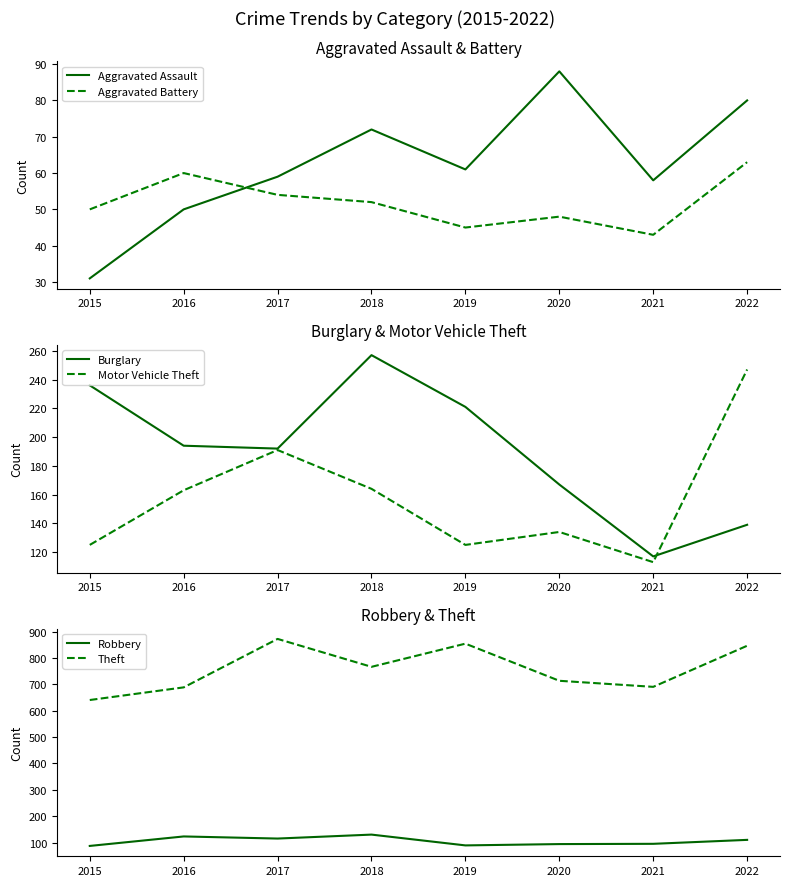

Where does the Burglary series first go above 194?

2015